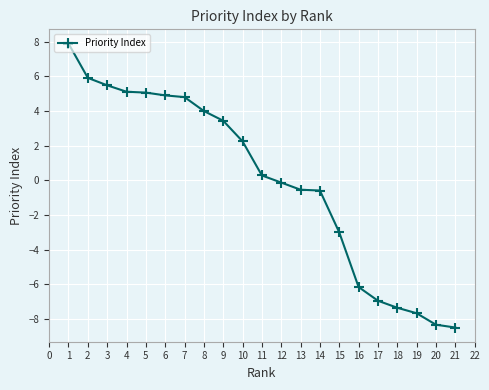

How many lines are shown in the chart?

1